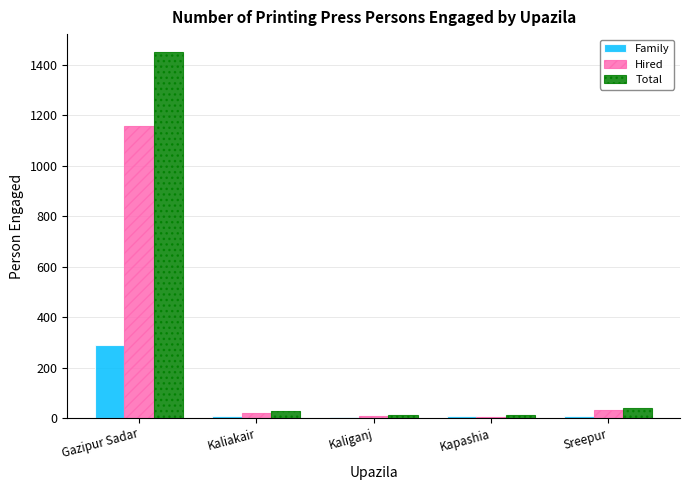

What is the spread (max minus min) of values at Gazipur Sadar?

1160